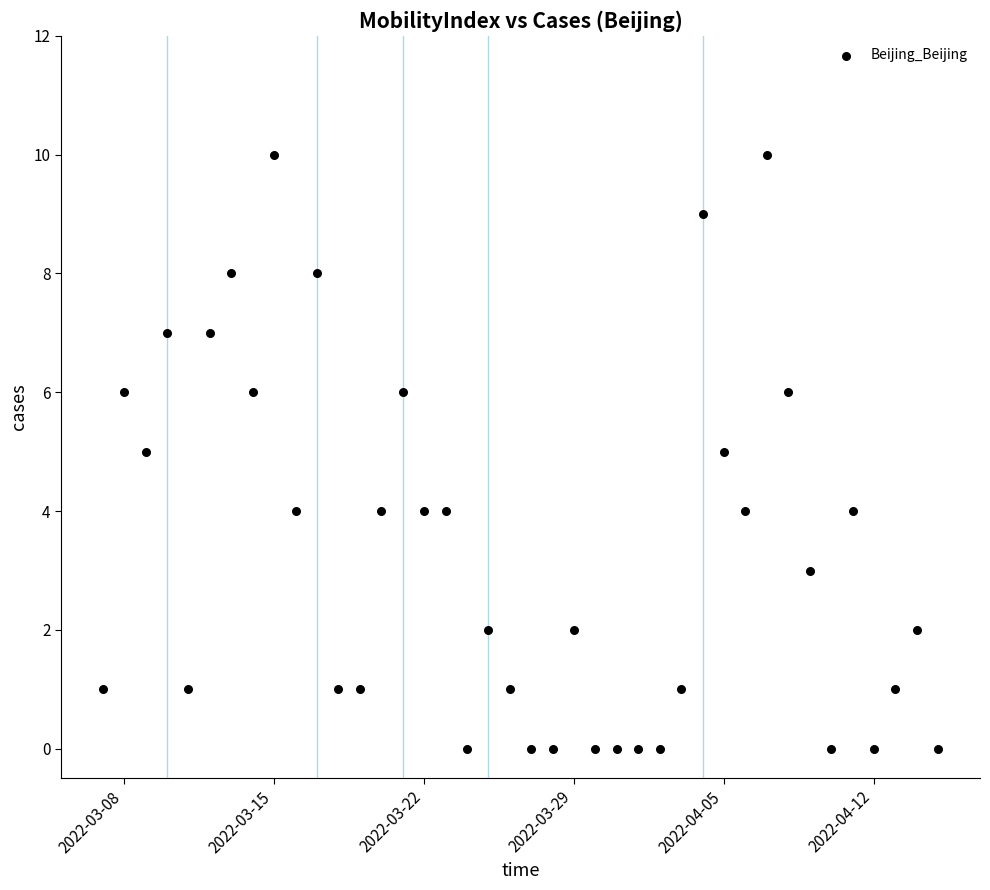

What is the range of X values (max minus min)?

39